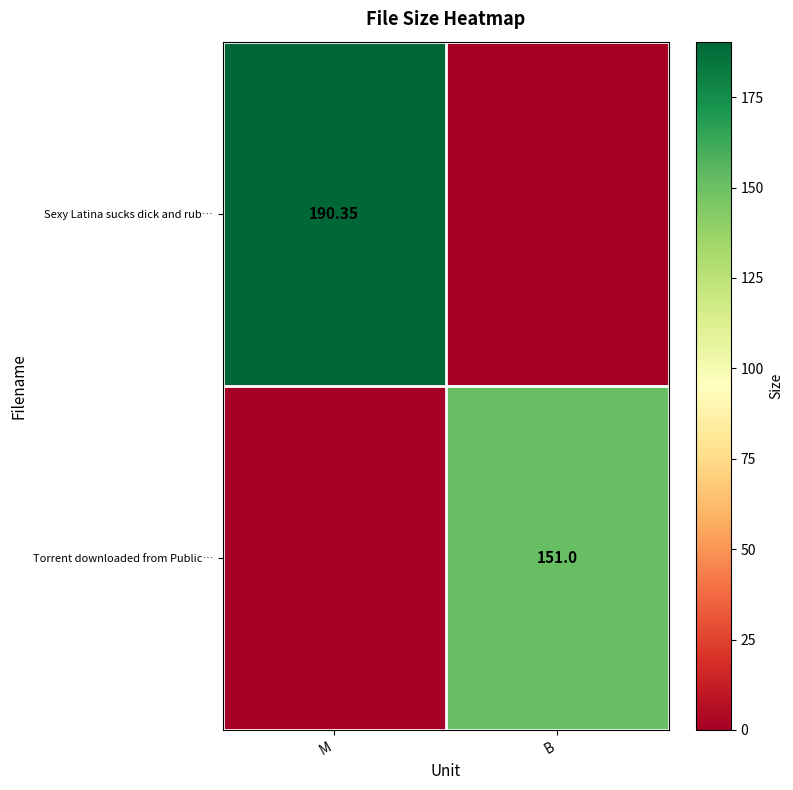

What is the total value across all series at M?

190.3